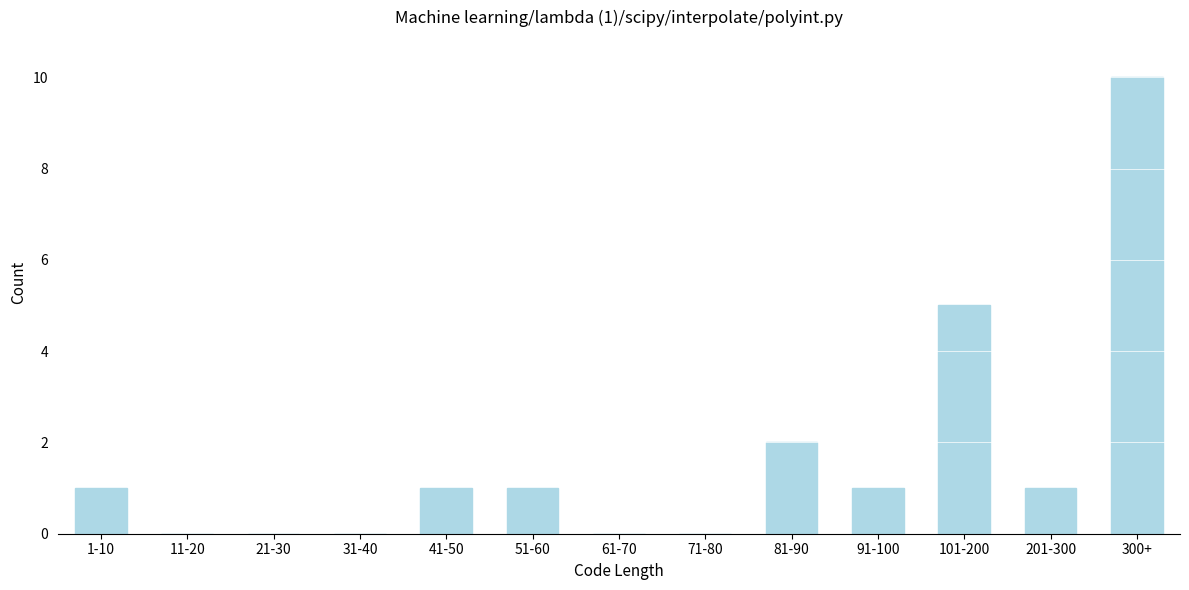

Reading right to left, what are all the values shown in this chart?

300+=10	201-300=1	101-200=5	91-100=1	81-90=2	71-80=0	61-70=0	51-60=1	41-50=1	31-40=0	21-30=0	11-20=0	1-10=1